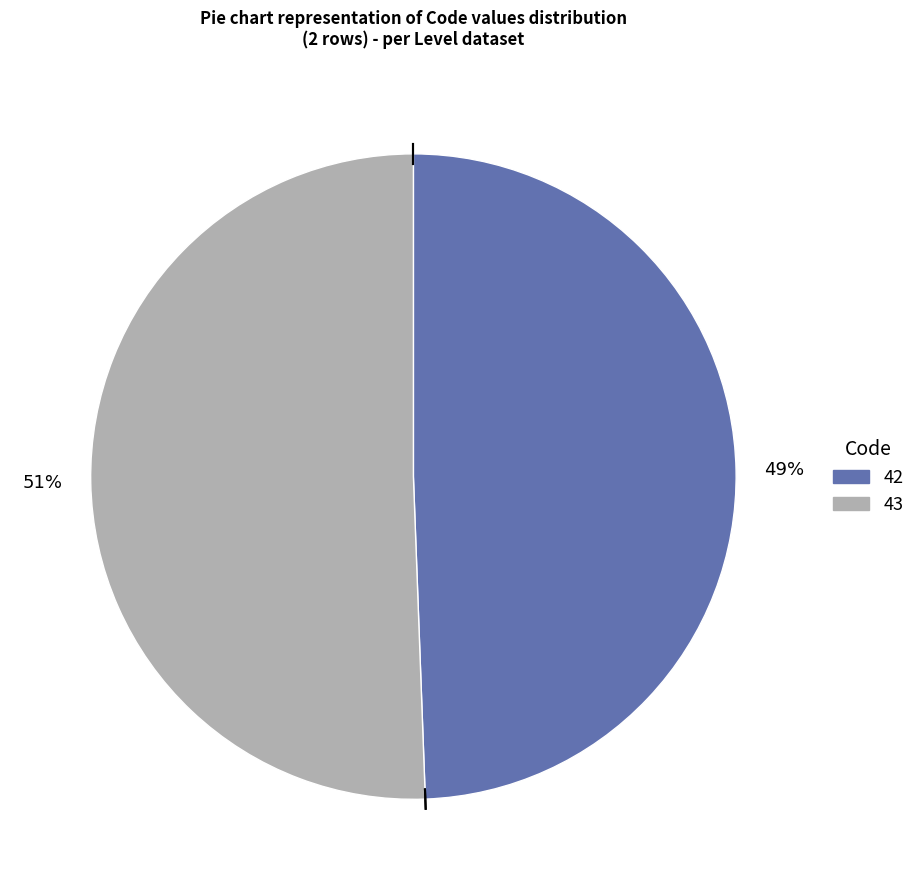

True or false: 42 accounts for 39% of the total.

False